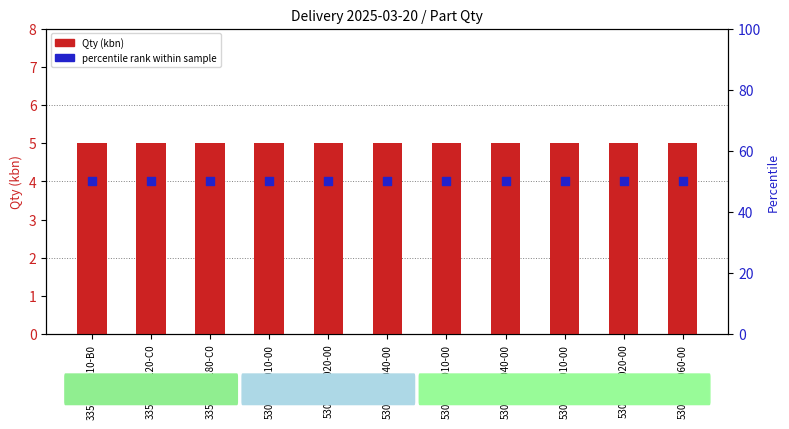

Which series has the largest Y range (max minus min)?

Qty (kbn)